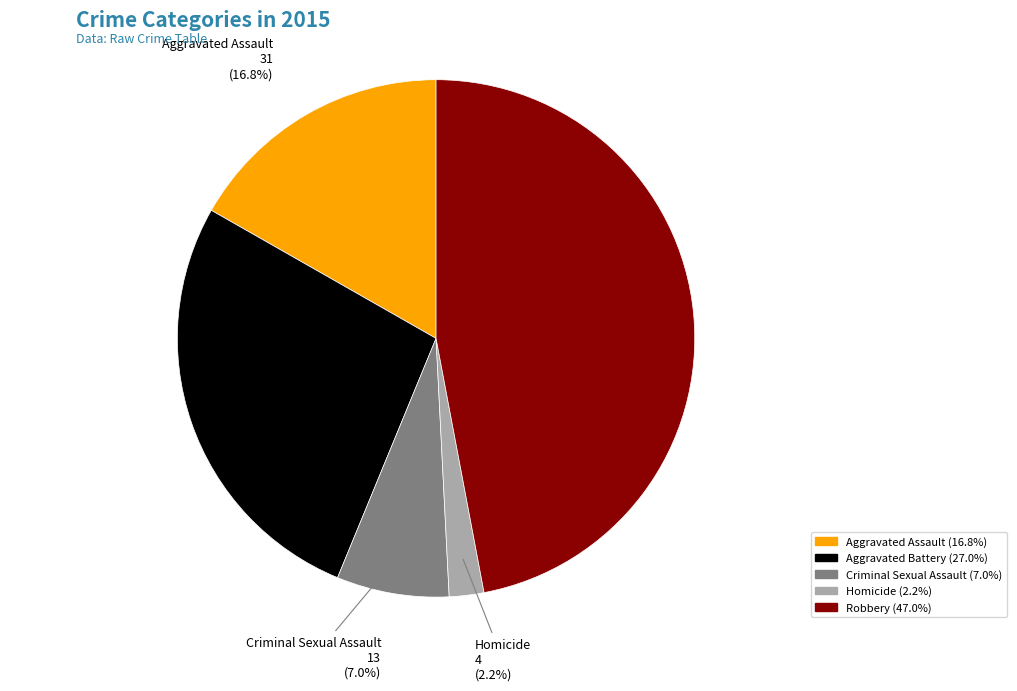

True or false: Aggravated Assault accounts for 26% of the total.

False